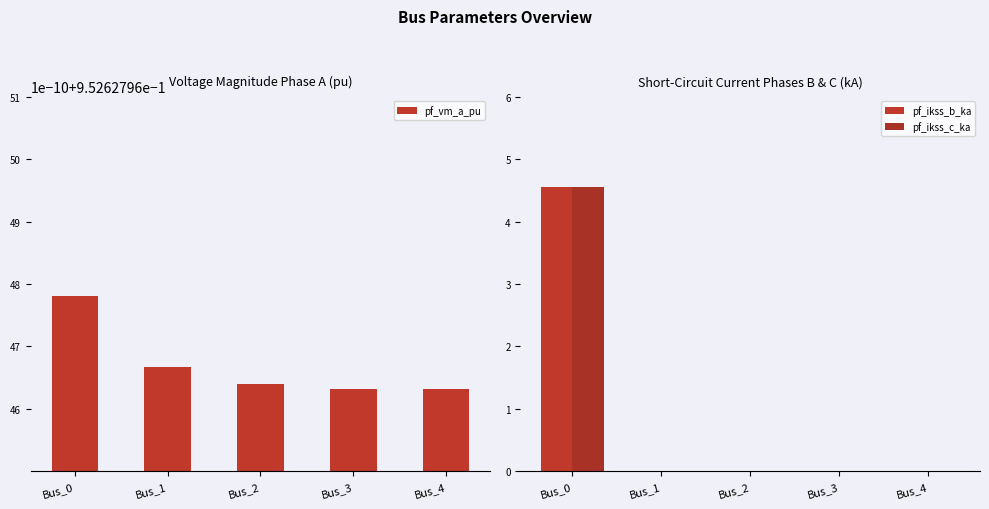

Which series has the largest total across all categories?

pf_vm_a_pu